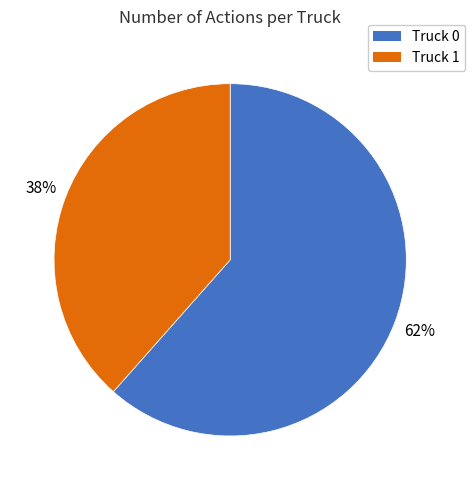

What is the largest slice in the pie chart?

Truck 0